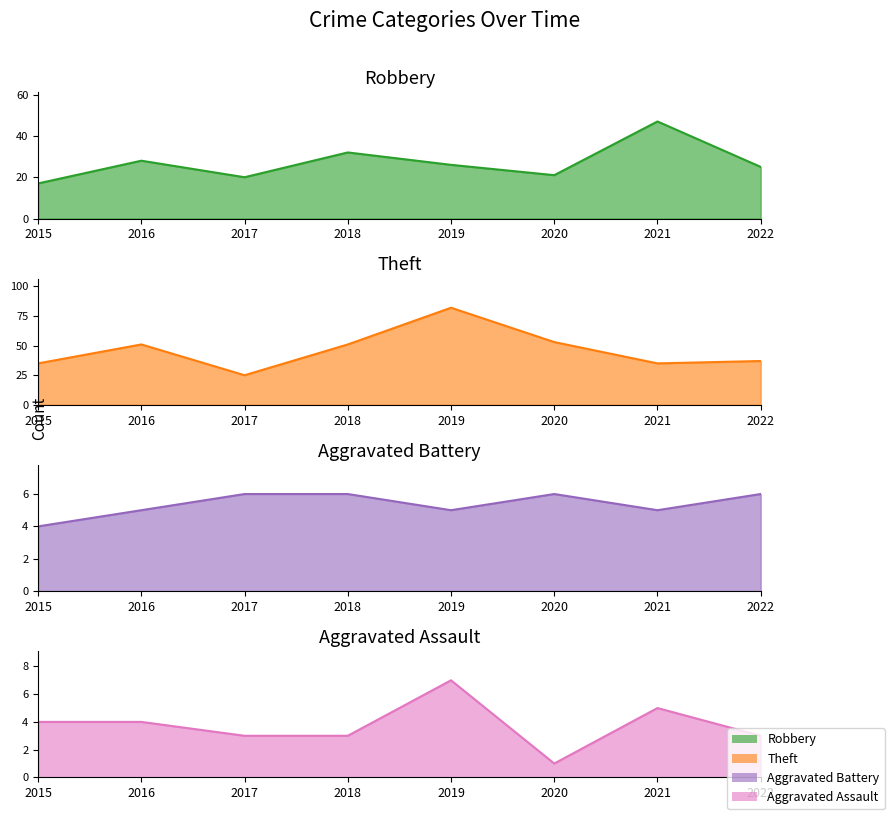

Rank the categories by Robbery value from lowest to highest.

2015, 2017, 2020, 2022, 2019, 2016, 2018, 2021